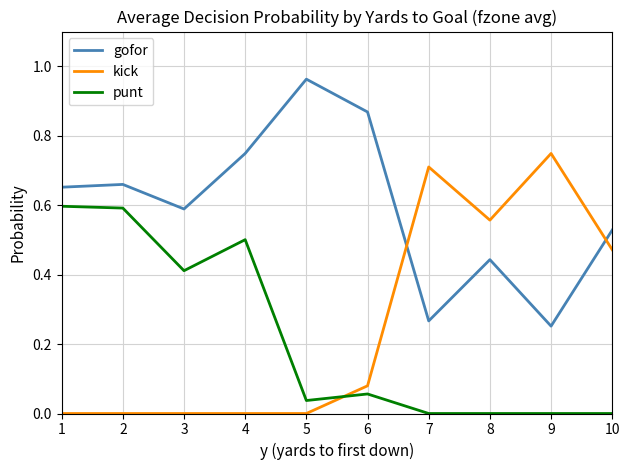

Which series has the largest total across all categories?

gofor